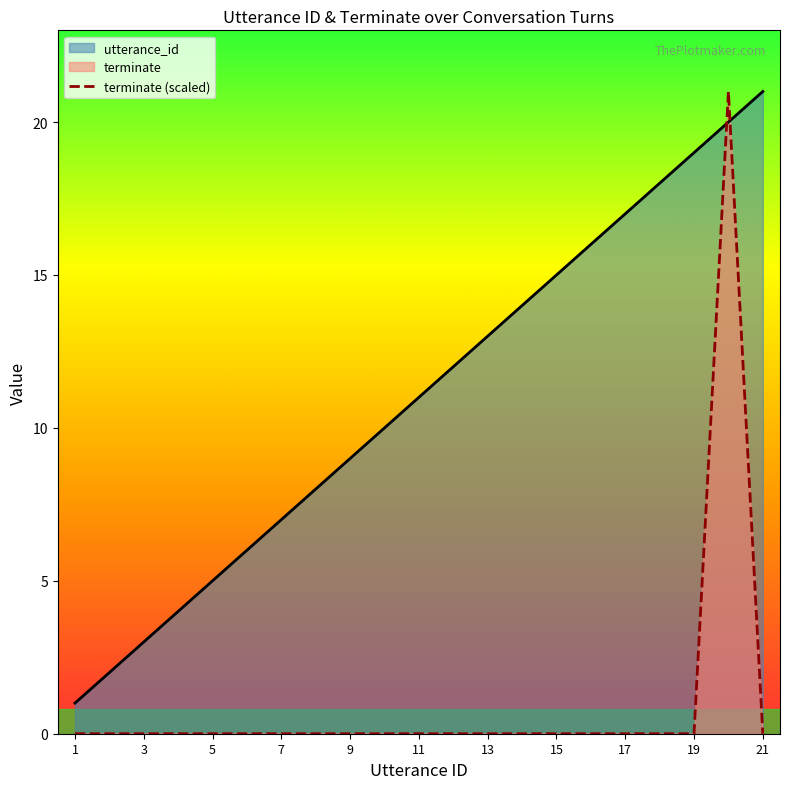

Which category has the lowest value in the terminate (scaled) series?

1